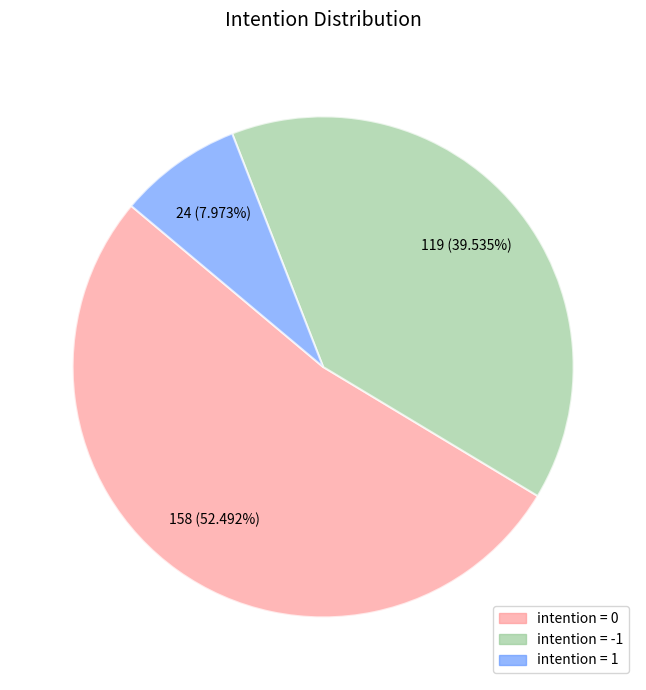

Is there a majority slice in this chart?

Yes